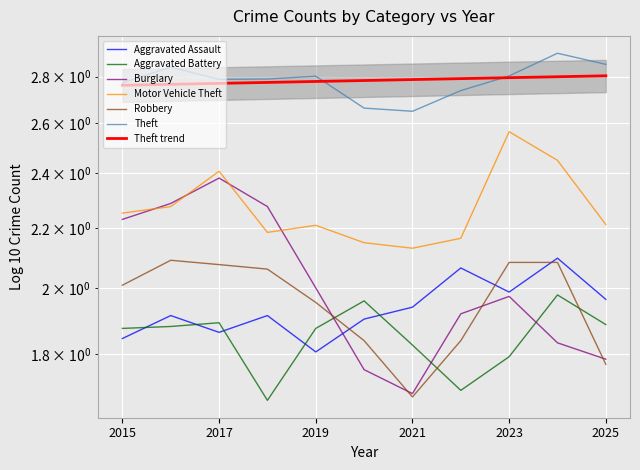

True or false: Motor Vehicle Theft and Theft intersect in this chart.

False